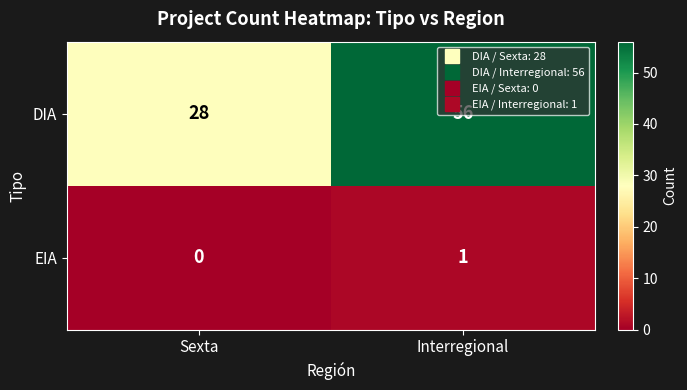

The value of DIA at Interregional is 56. True or false?

True